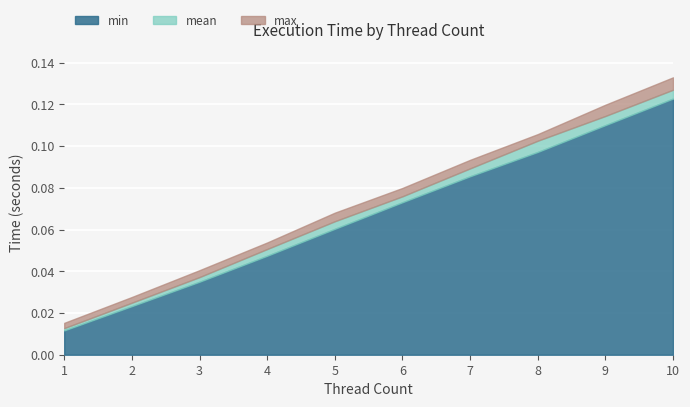

True or false: max has a value of 0.1 at 5.

True